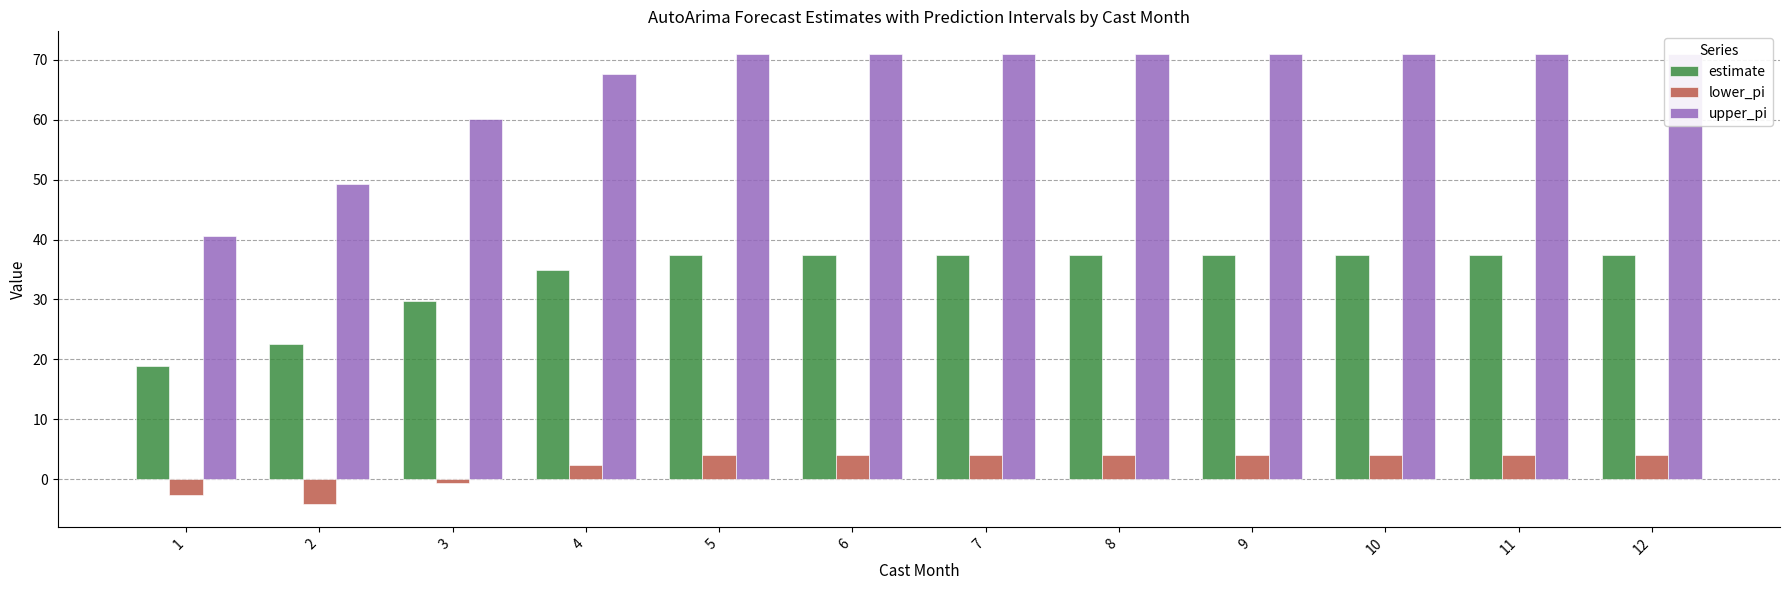

What is the difference between the second highest and second lowest values in the lower_pi series?

6.6